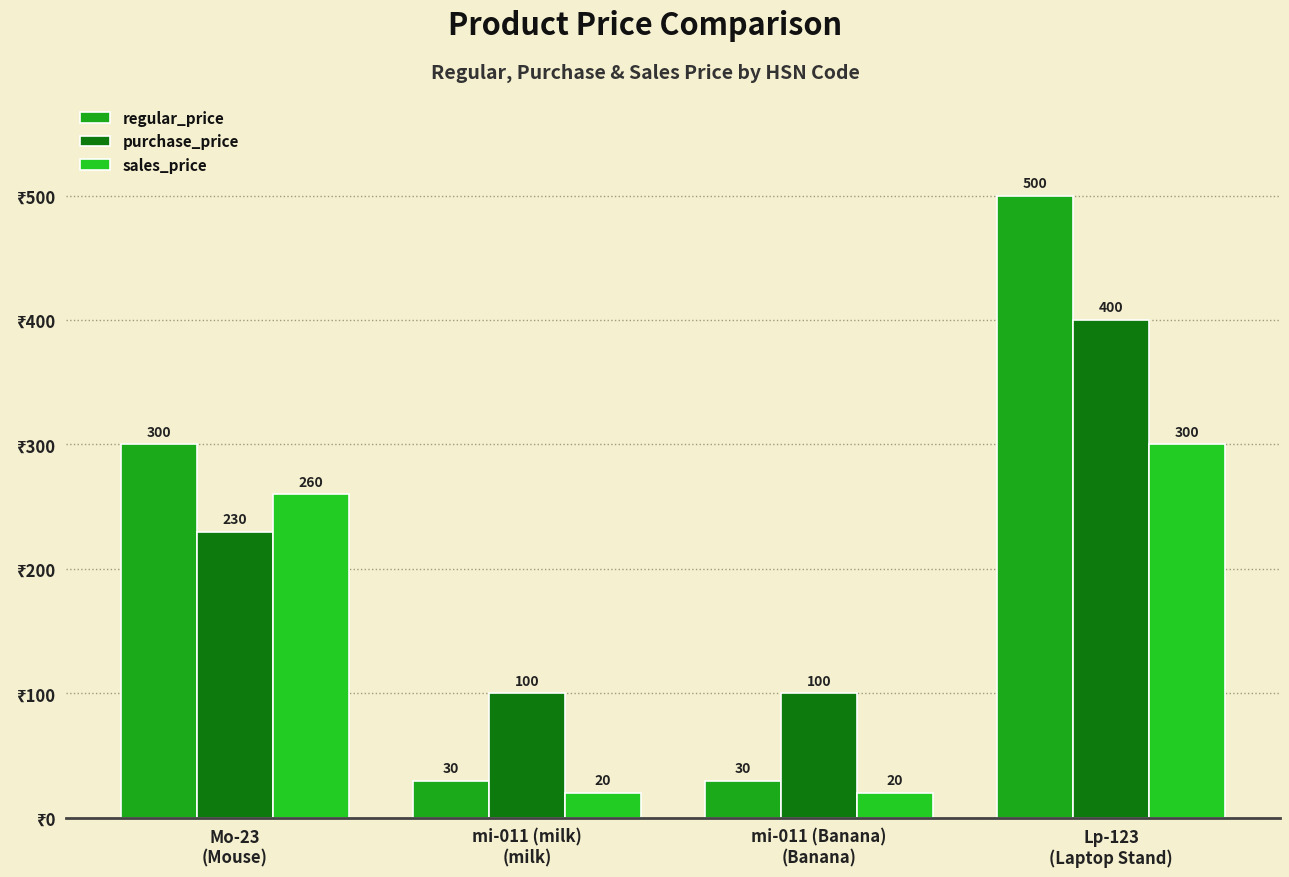

Does the chart contain stacked bars?

No